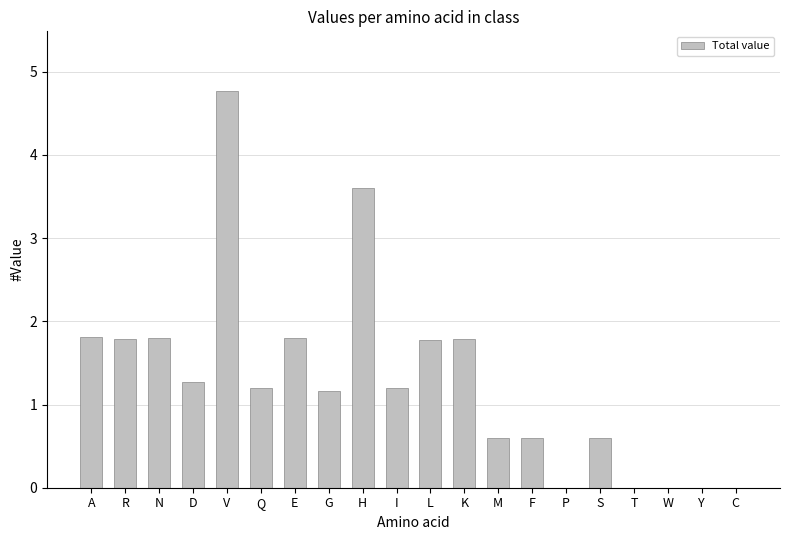

The value at A is 1.8. True or false?

True